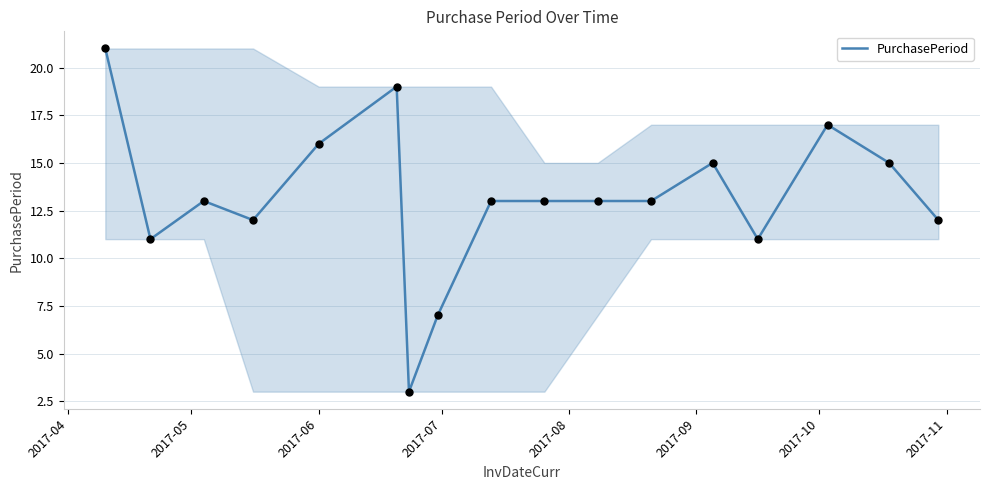

What is the greatest value displayed?

21